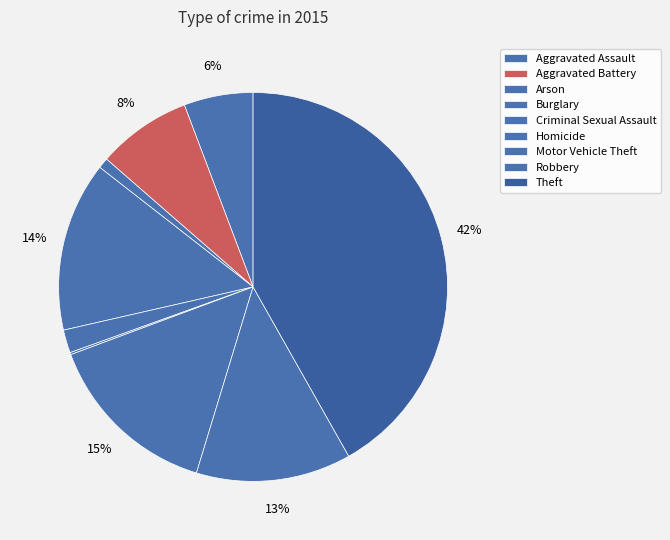

Which category has the smallest portion of the pie?

Homicide